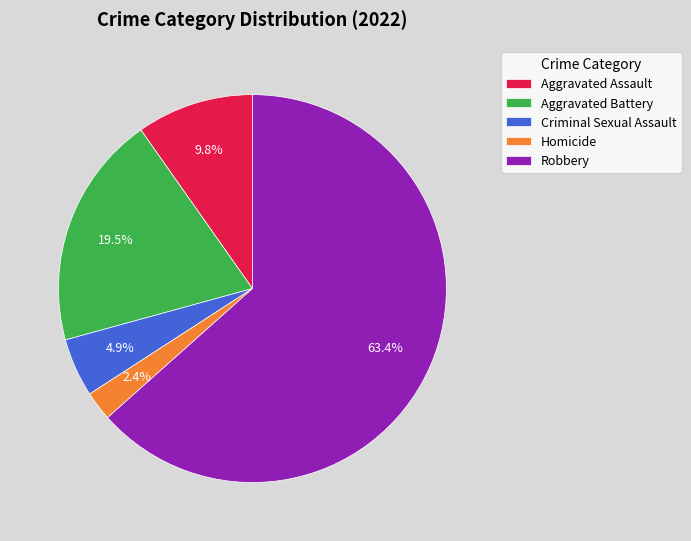

Between Aggravated Assault and Criminal Sexual Assault, which is larger?

Aggravated Assault